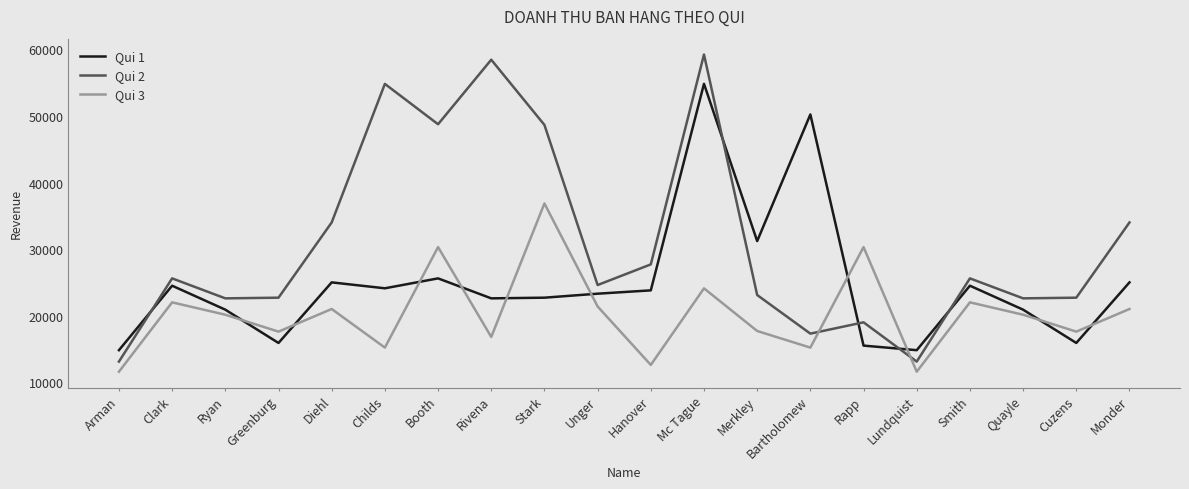

What is the difference between the highest and lowest values at Quayle?

2460